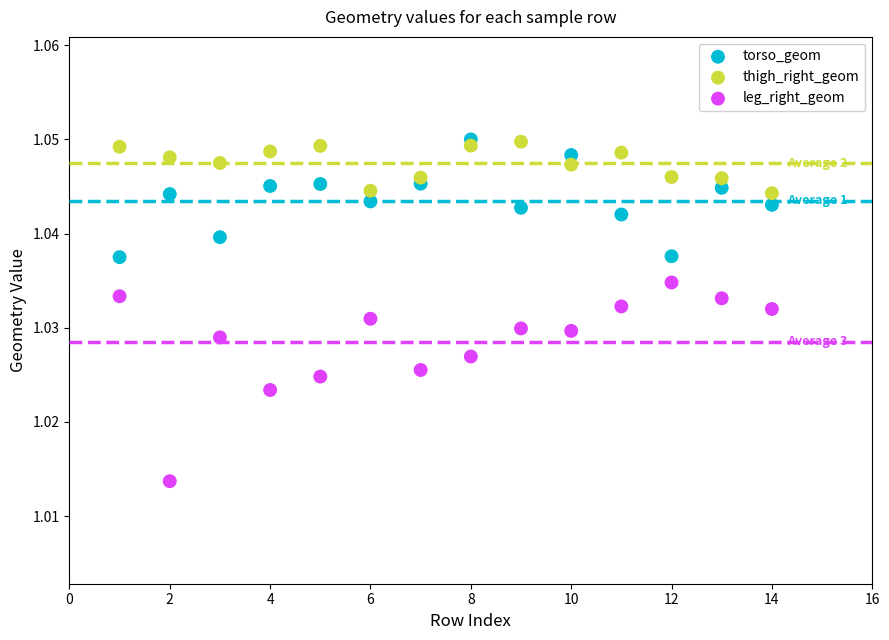

Which series has the largest Y range (max minus min)?

leg_right_geom